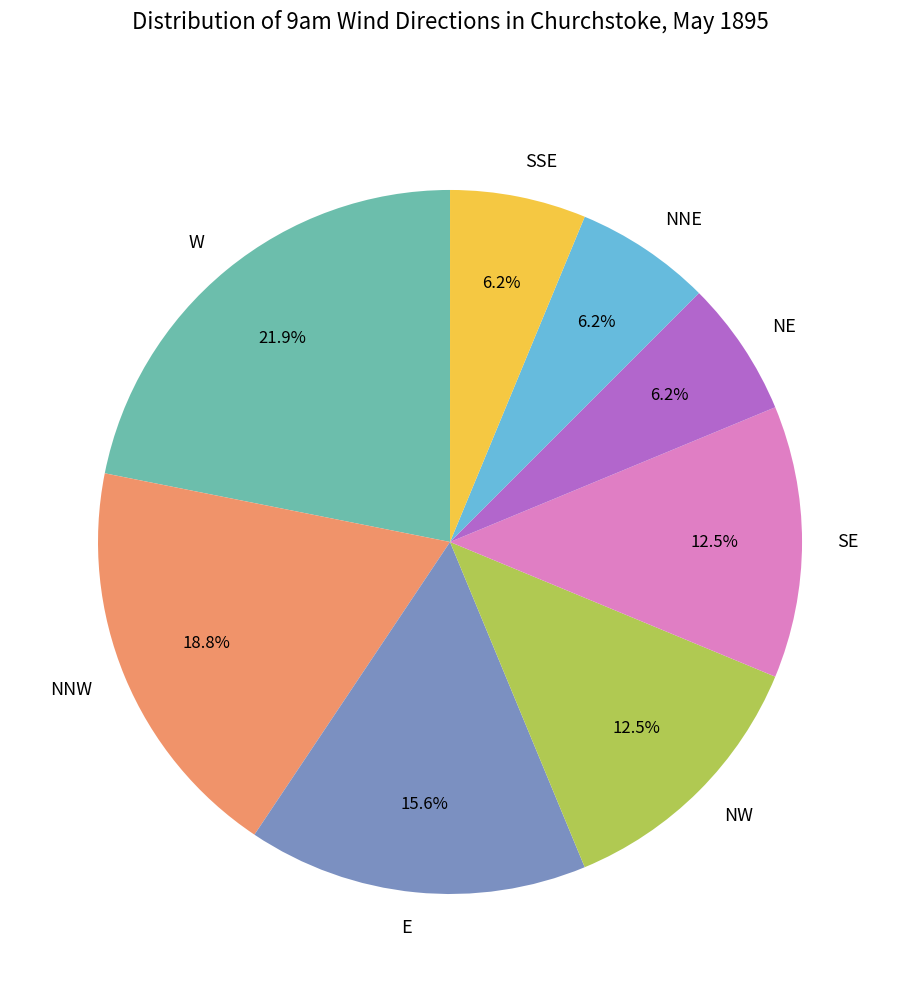

Which has a higher value, NNE or E?

E